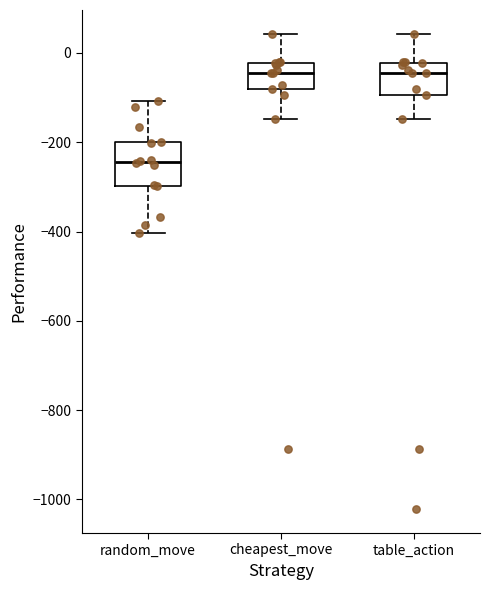

Where is the lower edge of the box for cheapest_move on the y-axis? The values are not printed on the chart, so give them approximately, as read against the axis.

-80